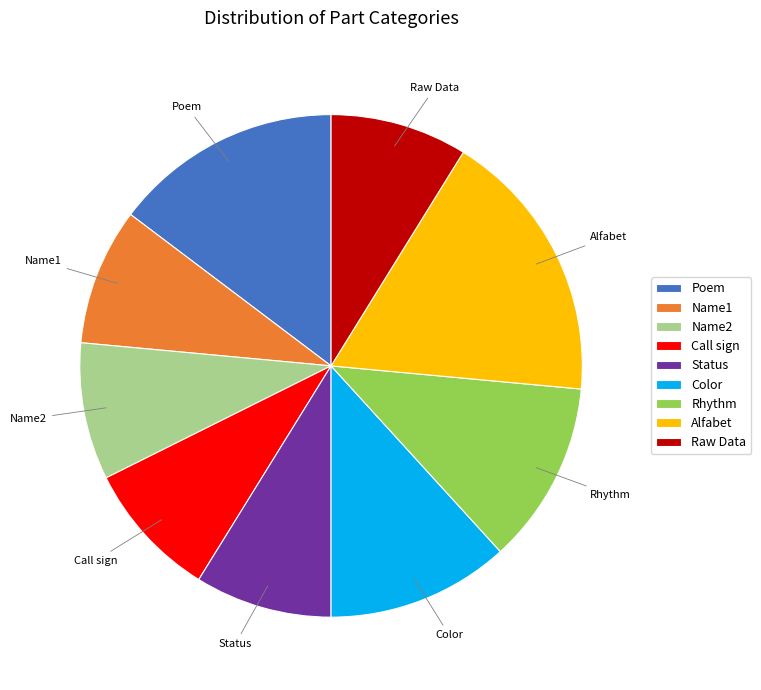

Combined, do Name1 and Poem account for over 50%?

No